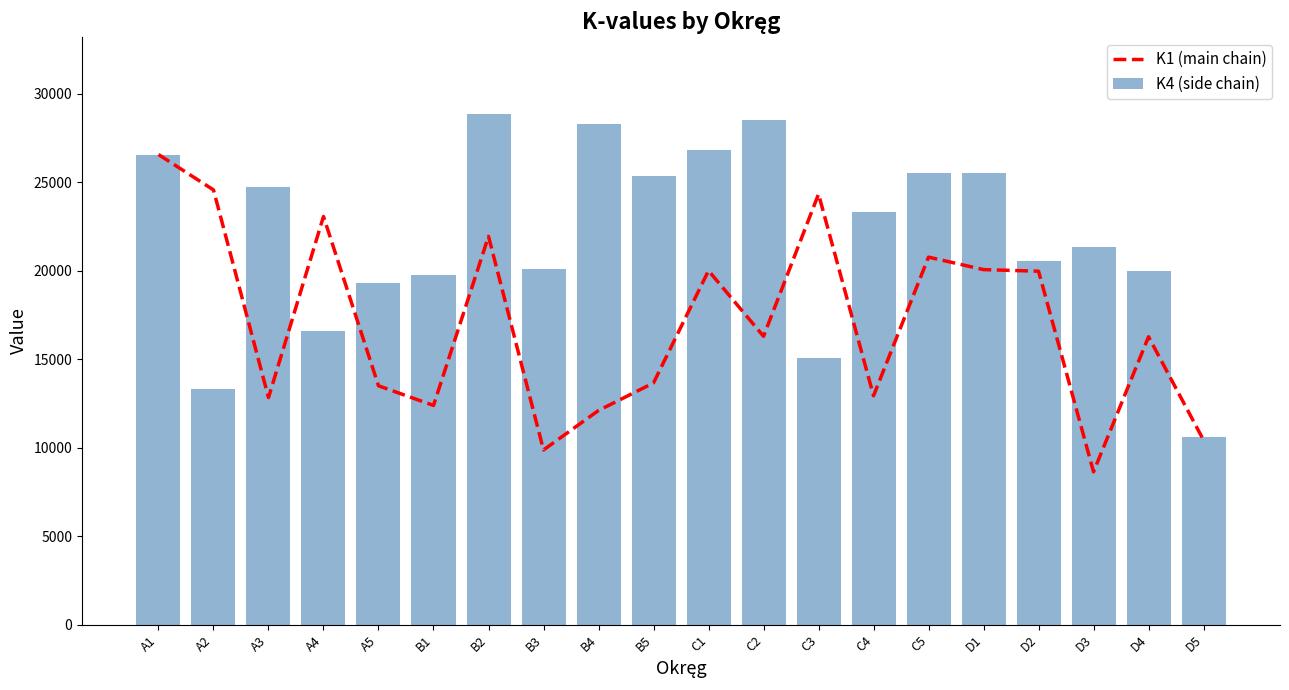

What is the sum of the K1 (main chain) values at D4 and B1?

28661